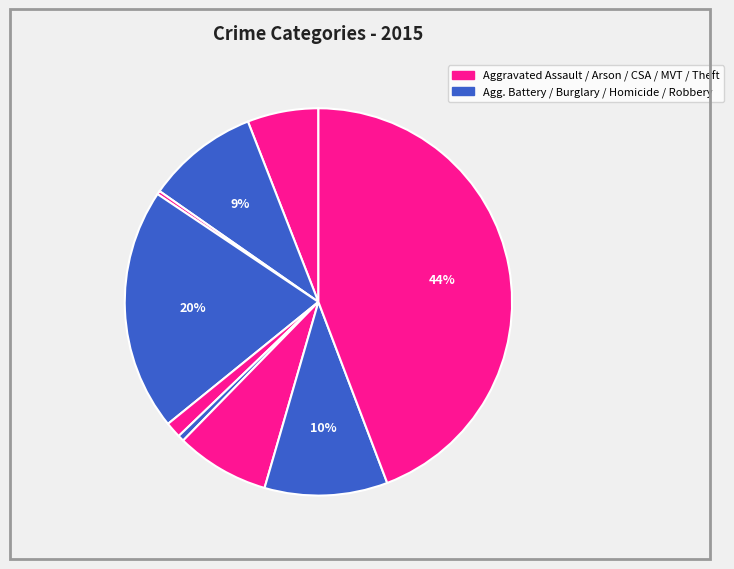

Count the number of slices in the pie.

9